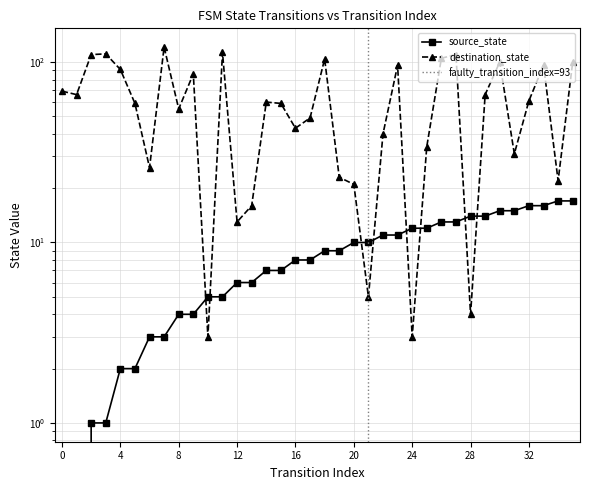

Between which two adjacent categories do destination_state and source_state first intersect?

9 and 10